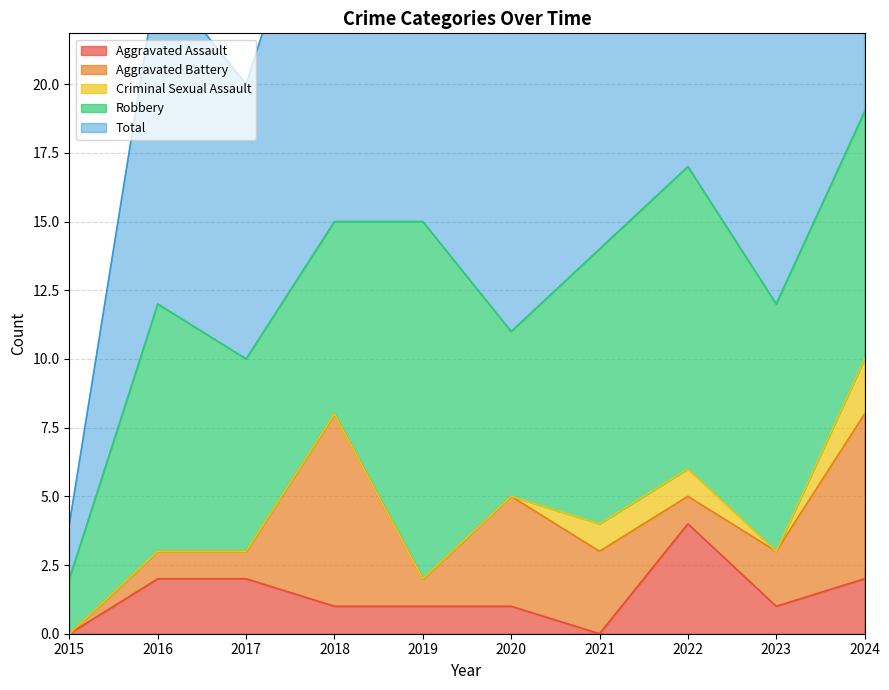

Where does the Aggravated Assault series first go above 1?

2016